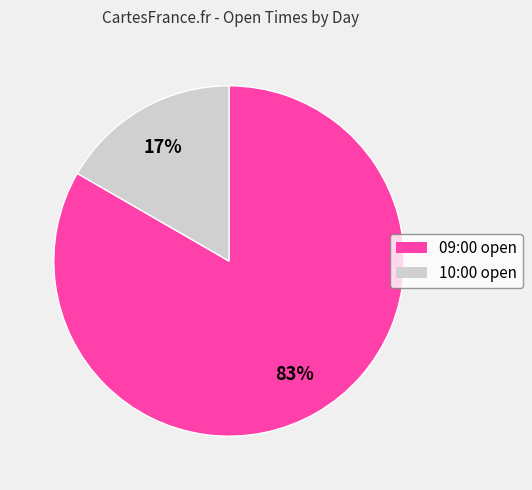

What is the ratio of the value at 10:00 to the value at 09:00?

0.2